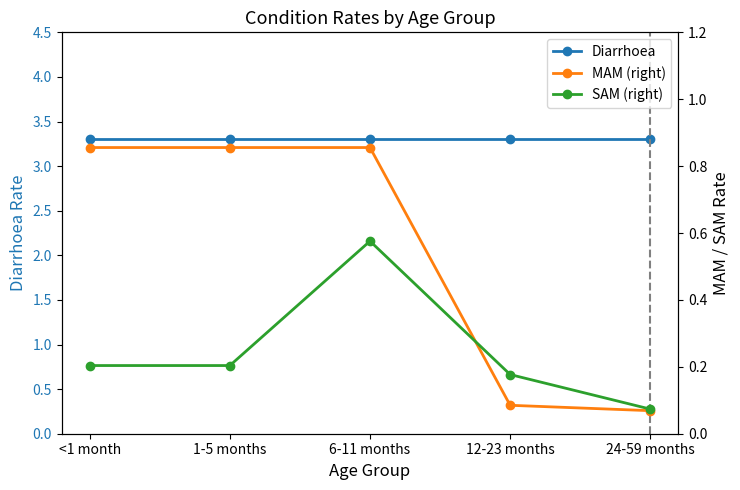

At which category is the sum across all series the highest?

6-11 months